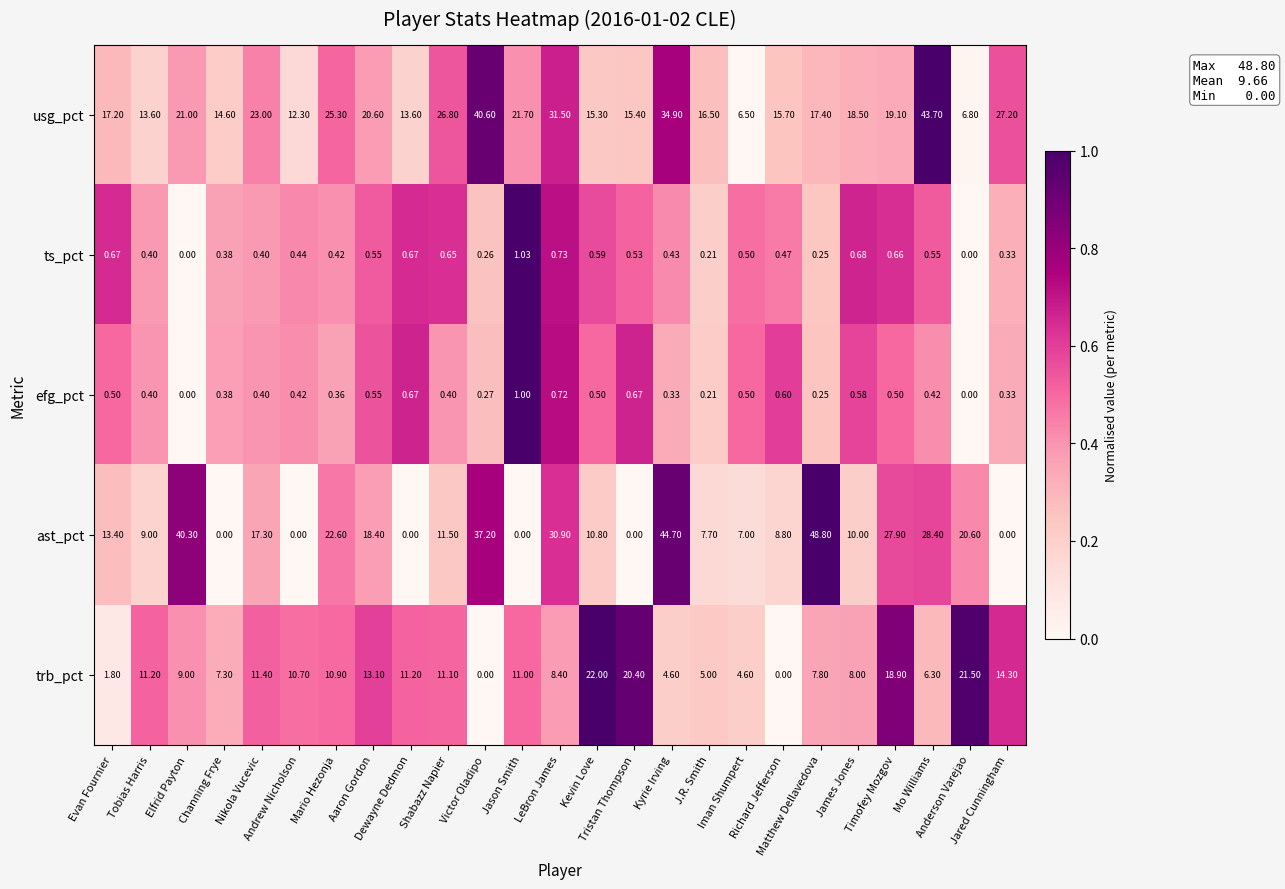

Rank the series by their maximum value, from highest to lowest.

ast_pct, usg_pct, trb_pct, ts_pct, efg_pct